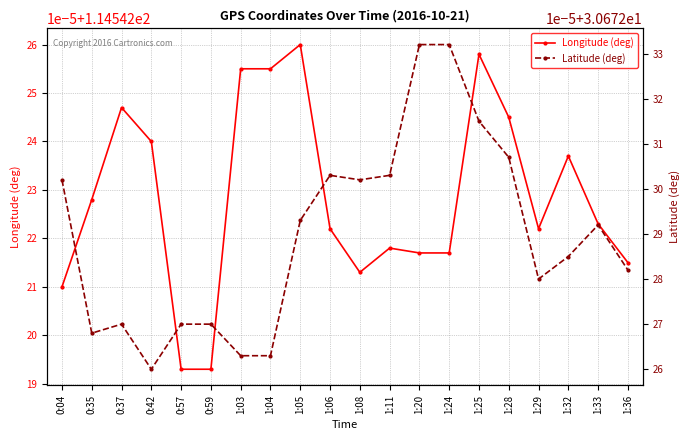

True or false: Latitude (deg) and Longitude (deg) intersect in this chart.

False